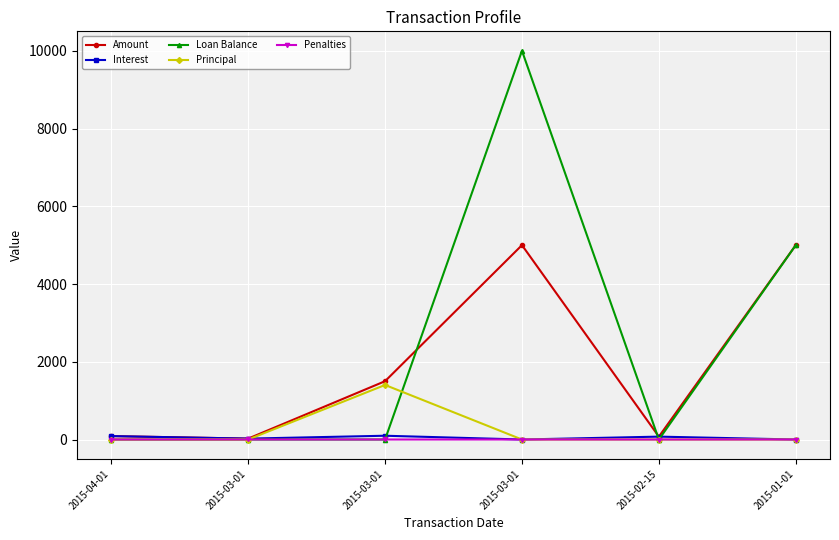

What are all the series names shown in the legend?

Amount, Interest, Loan Balance, Principal, Penalties